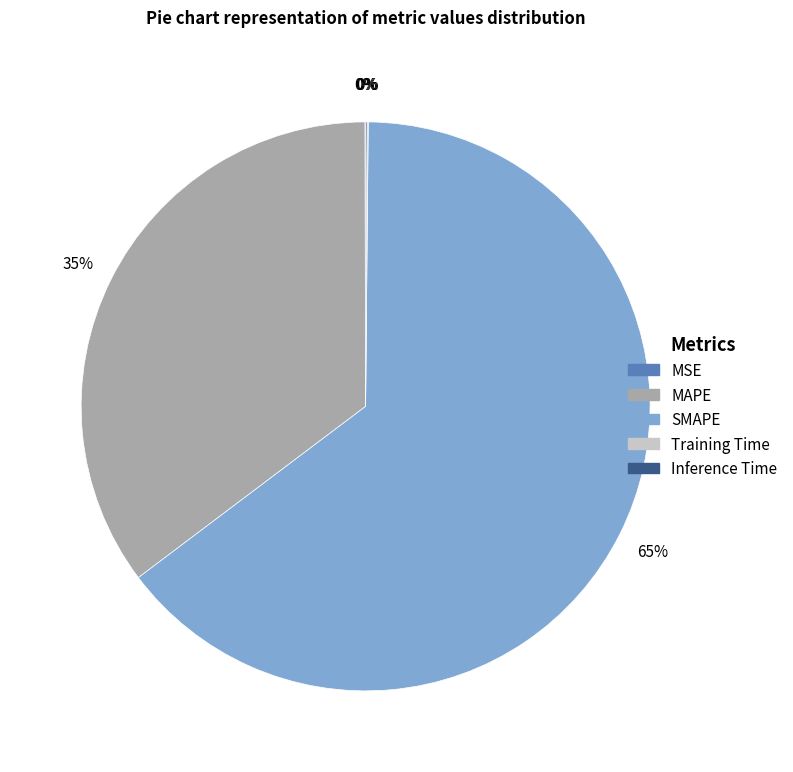

Is there any slice that represents more than half of the pie?

Yes